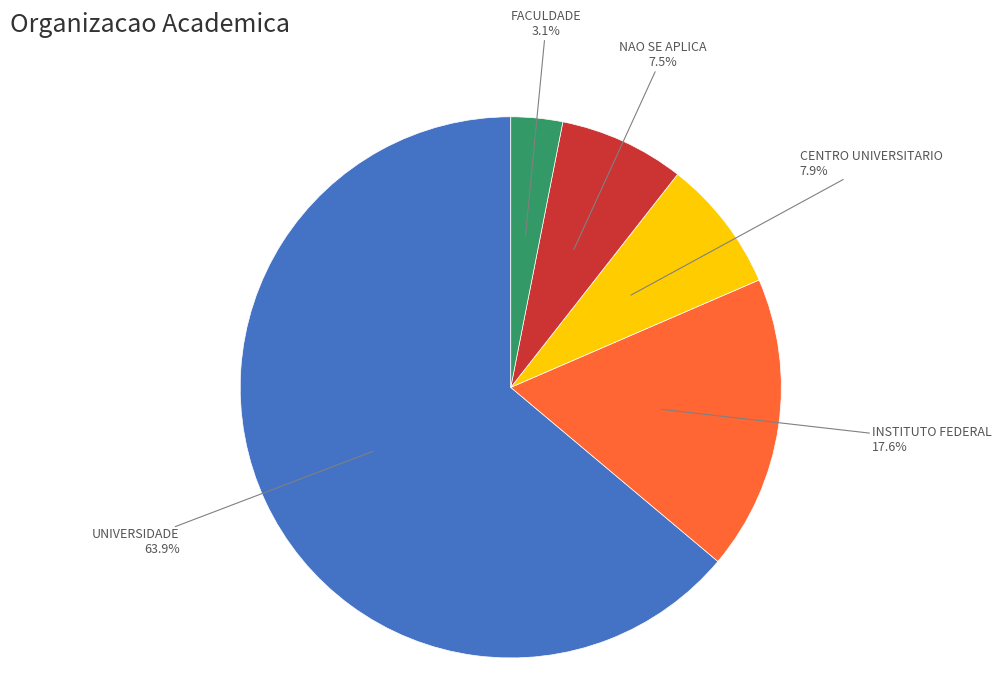

Approximately how many times larger is the value at UNIVERSIDADE compared to CENTRO UNIVERSITARIO?

8.1